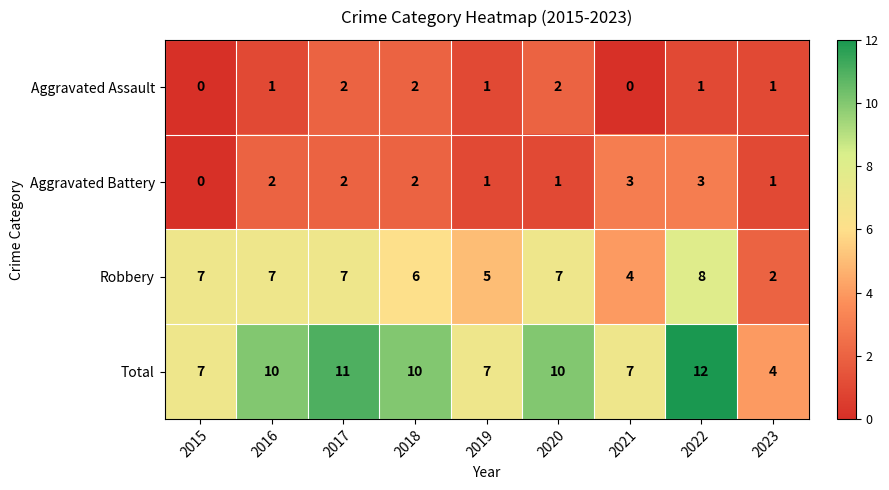

Which category has the highest value across all series?

2022